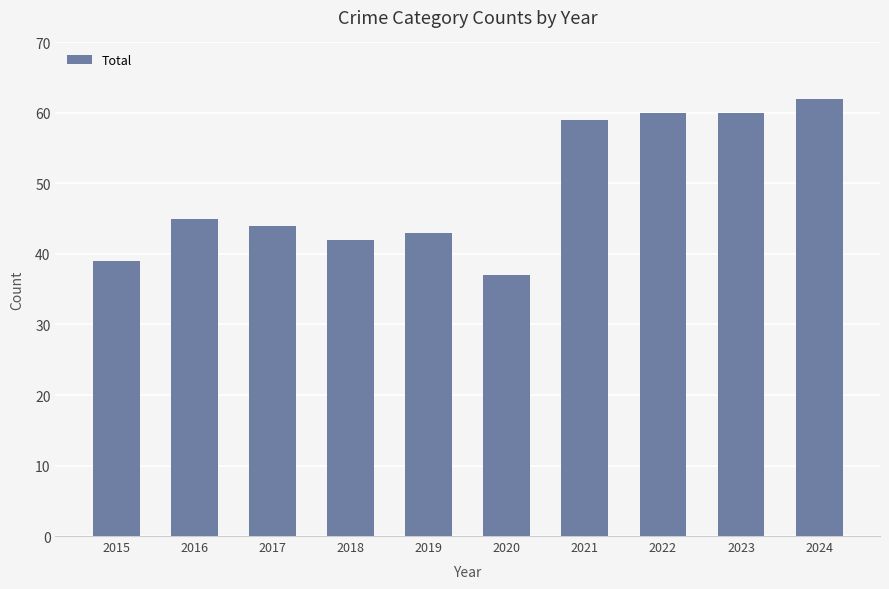

What is the value of the 6th bar from the left?

37